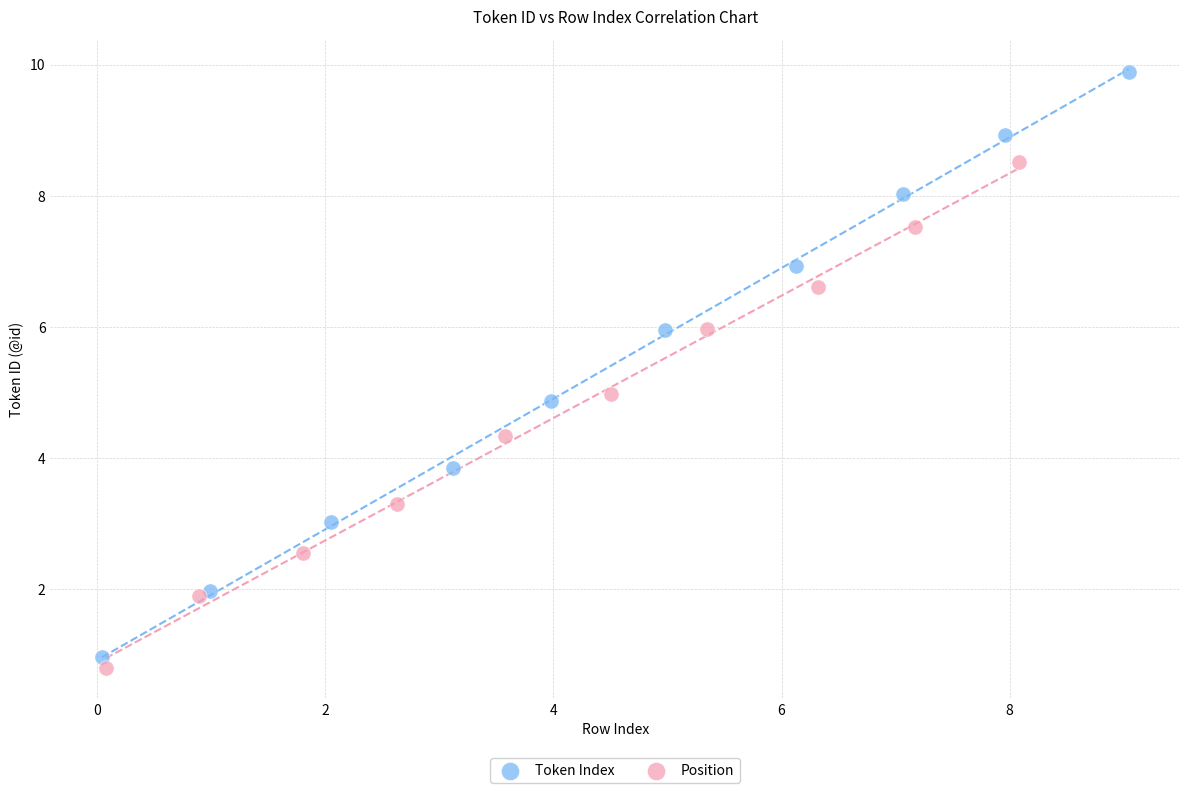

Which series reaches the maximum Y coordinate?

Token Index